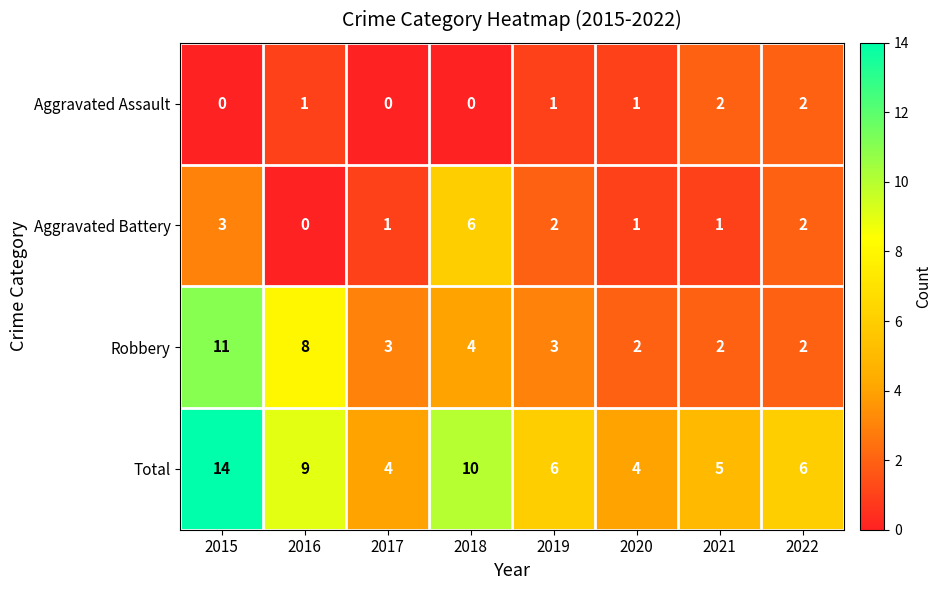

At which label does Aggravated Battery first exceed 2?

2015